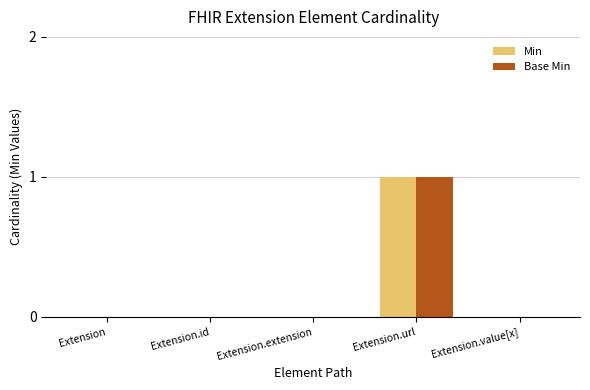

What is the sum of all Base Min values?

1